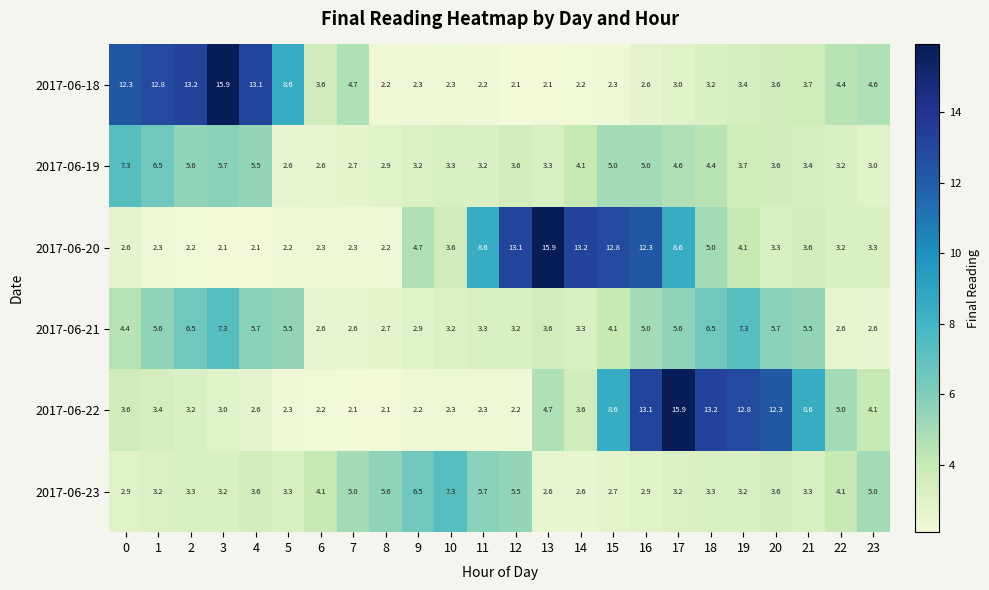

How many data points does each series have?

24